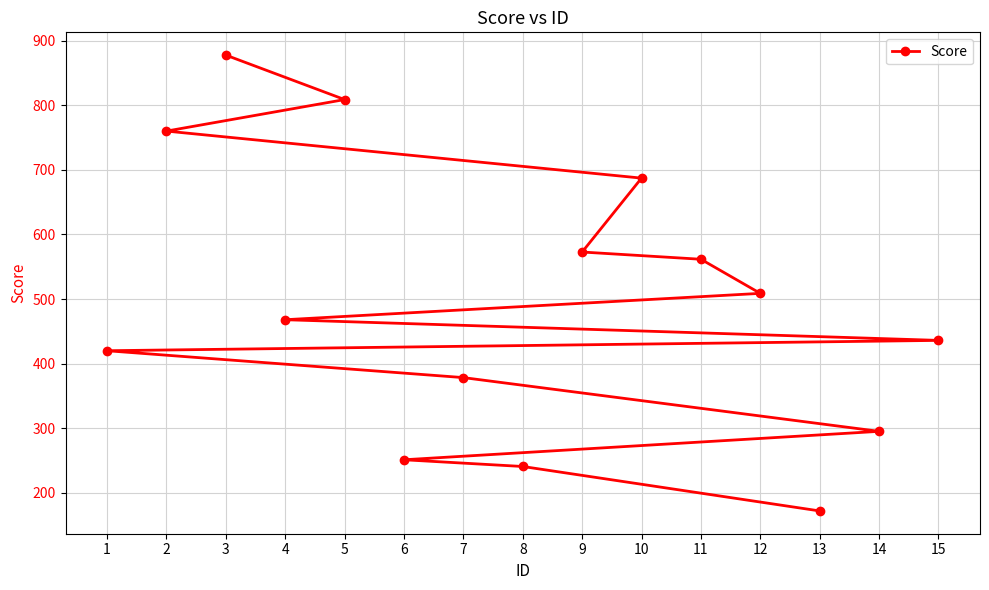

Reading left to right, extract all data points from this chart.

1=420.0	2=760.0	3=877.6	4=468.0	5=808.8	6=251.2	7=378.4	8=240.8	9=572.8	10=687.2	11=561.6	12=508.8	13=172.0	14=295.2	15=436.0